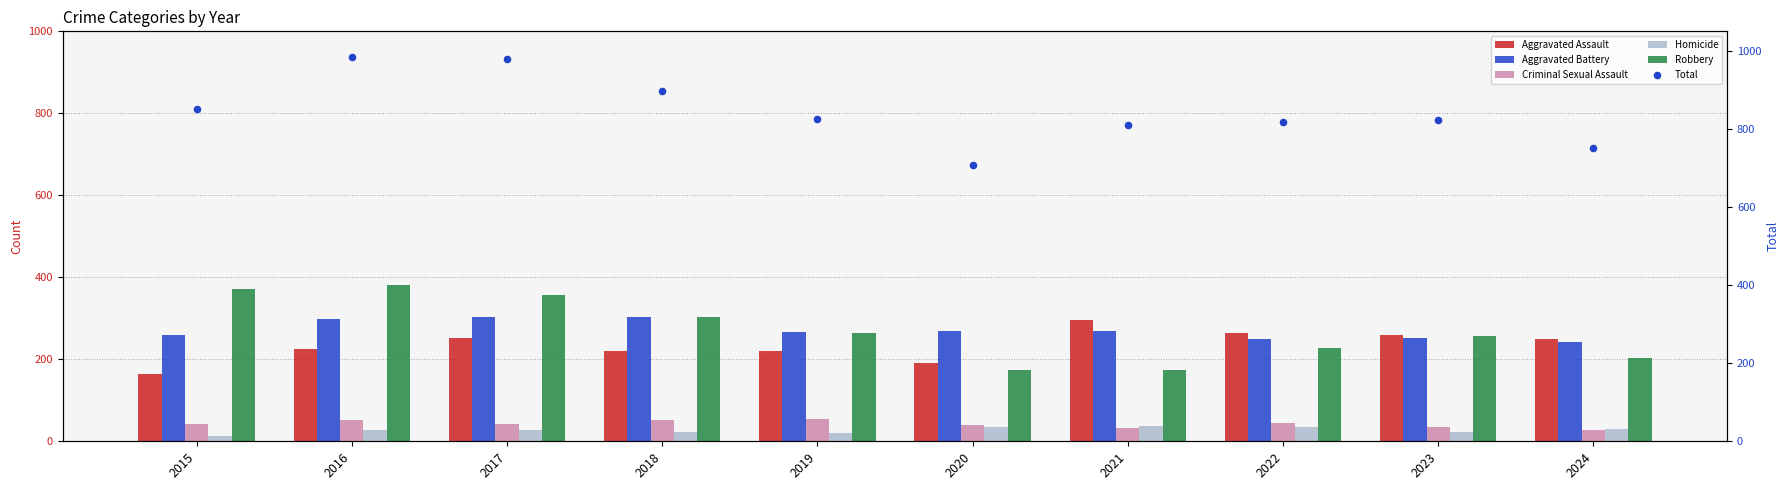

Is the value of Criminal Sexual Assault at 2015 greater than the value of Homicide at 2016?

Yes